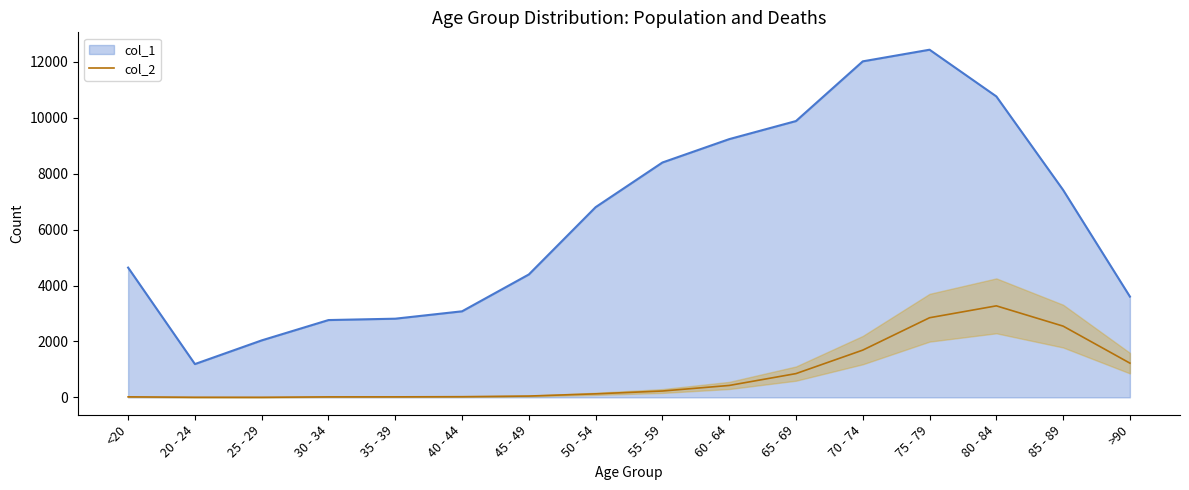

How many interior local peaks (higher than both neighbors) does the data have?

1